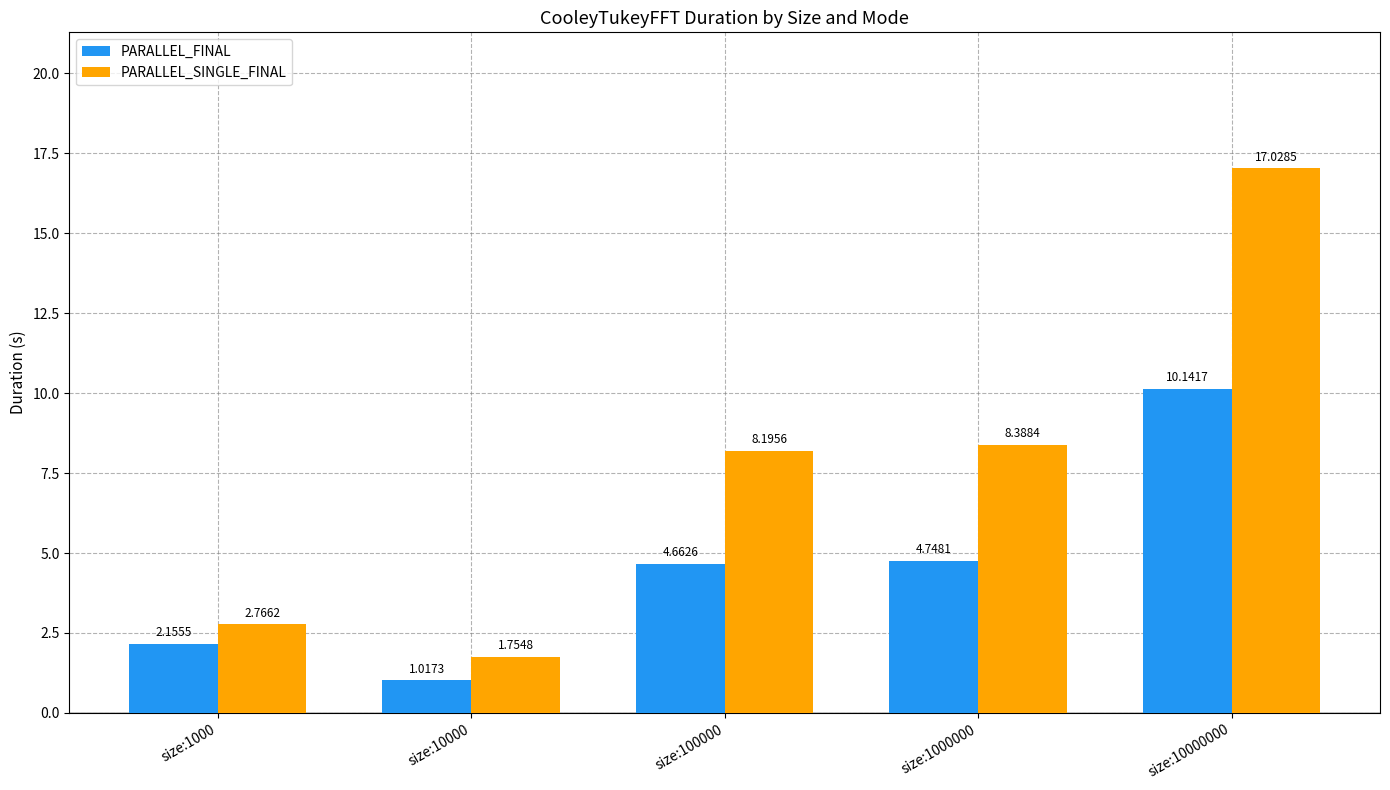

Count the number of data series in this chart.

2